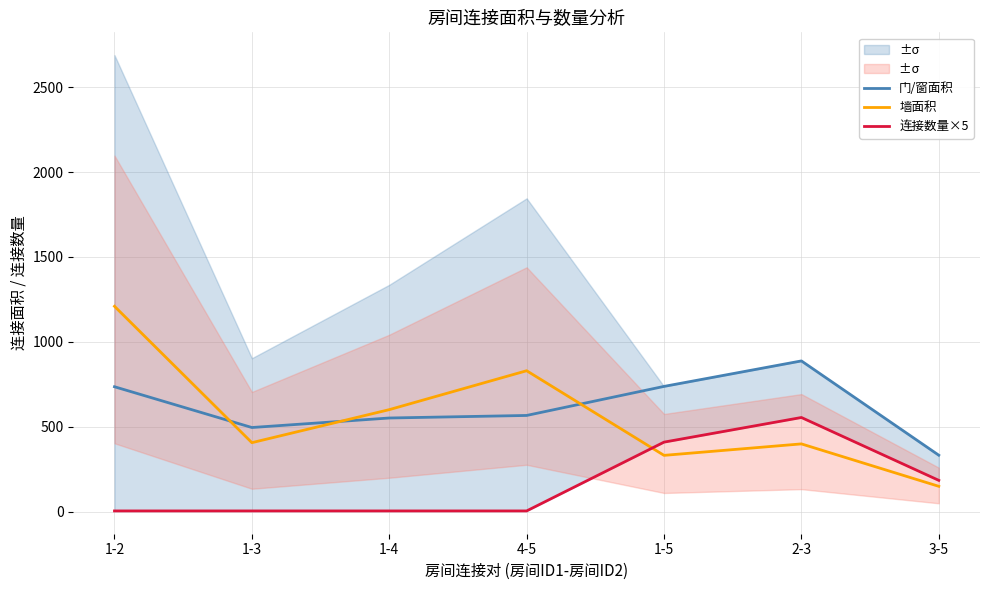

What is the label of the 4th point from the right?

4-5